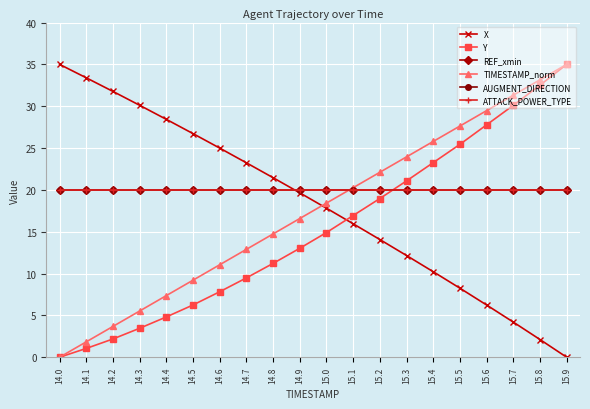

The ATTACK_POWER_TYPE series shows 32.7 at 14.0. True or false?

False